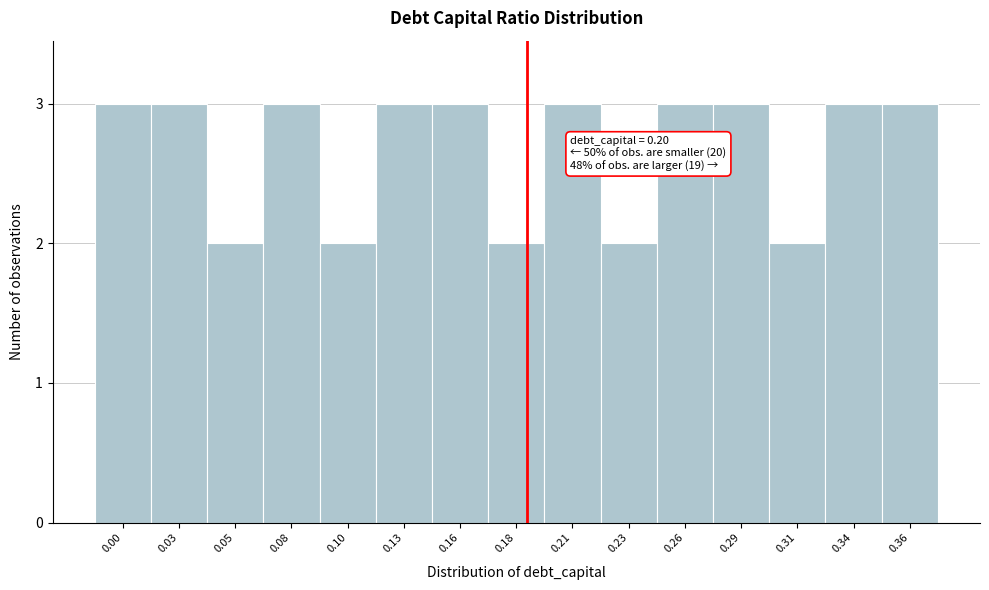

Reading right to left, list all the values displayed in this chart.

3	3	2	3	3	2	3	2	3	3	2	3	2	3	3